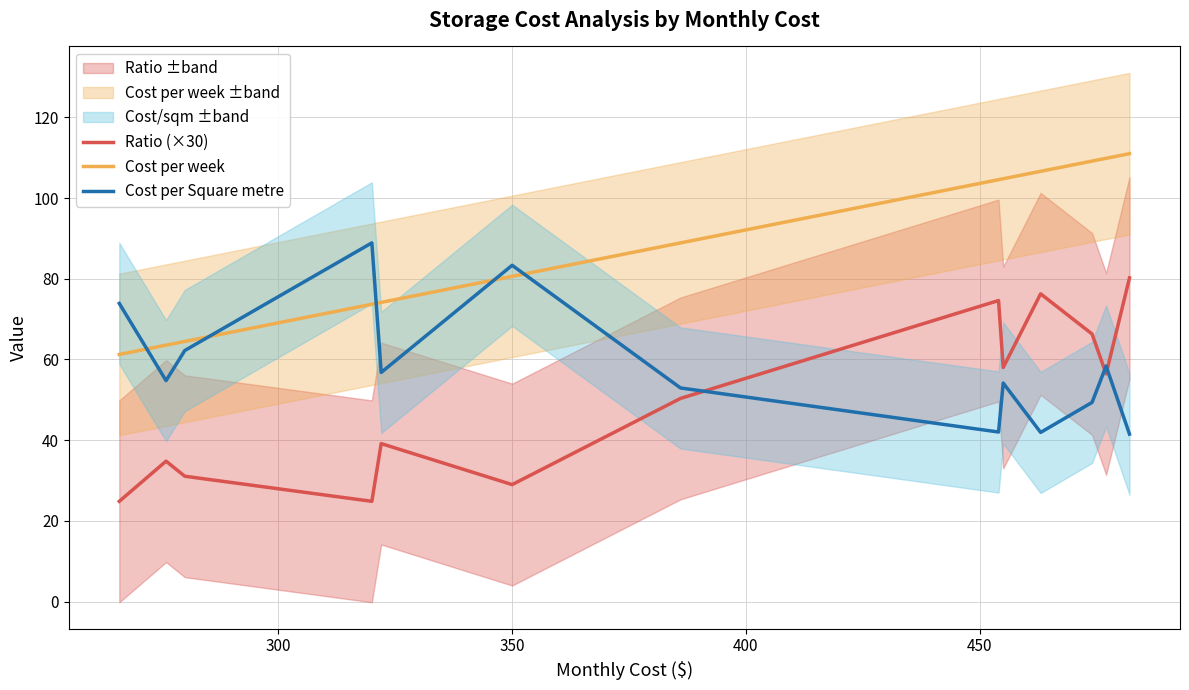

True or false: Cost per Square metre and Cost per week intersect in this chart.

True